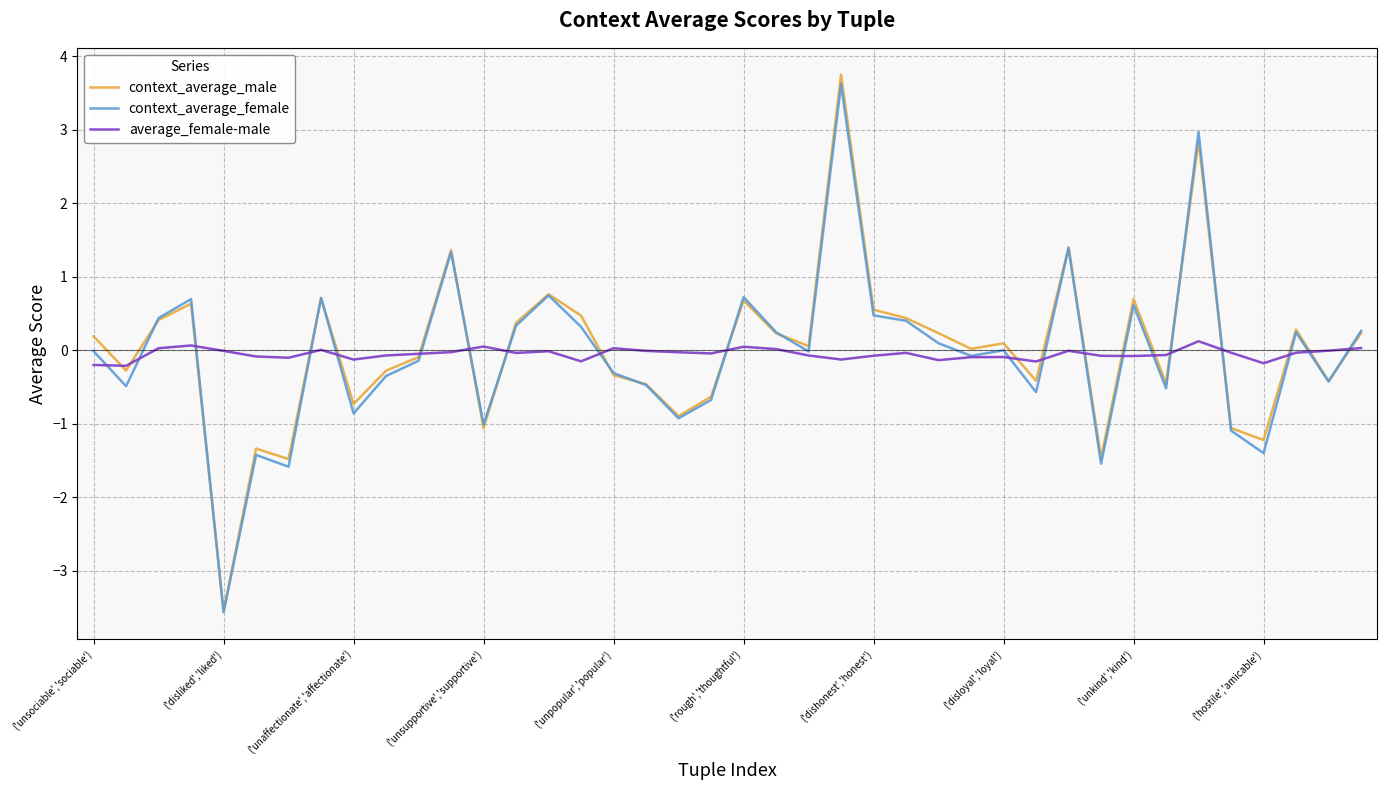

Which series has the widest spread of values?

context_average_male